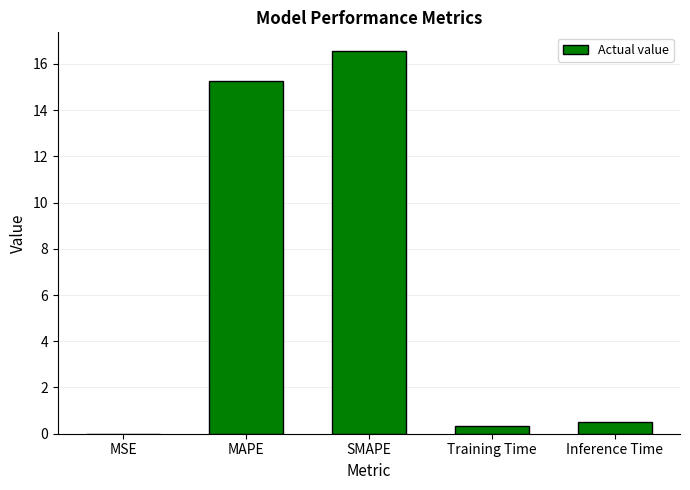

What value does the data have at Training Time?

0.4